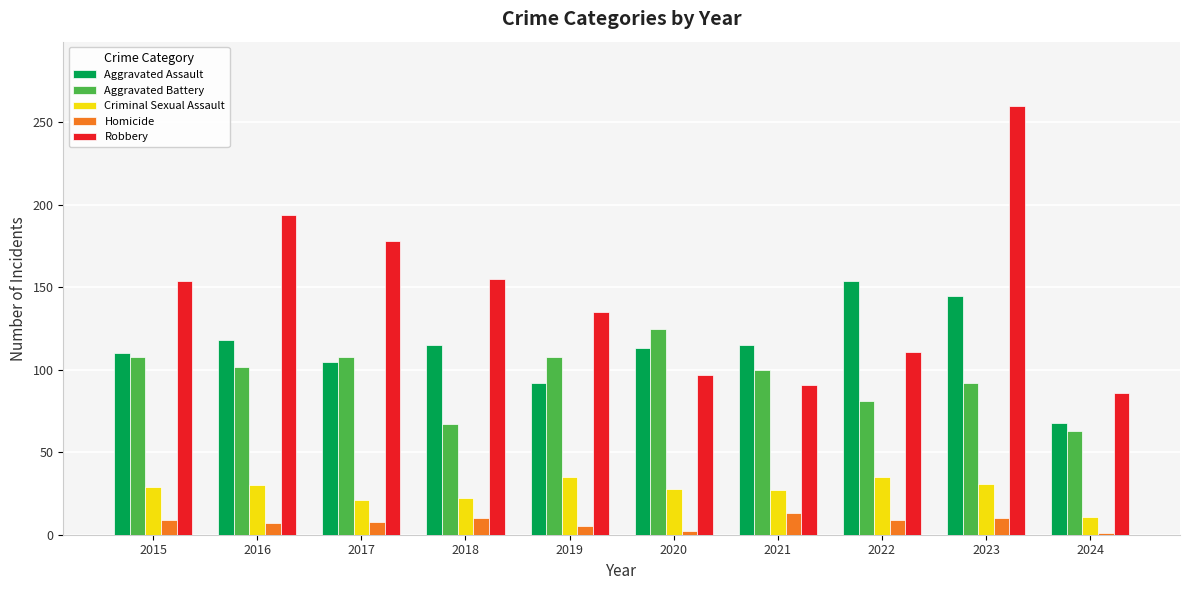

What are all the series names shown in the legend?

Aggravated Assault, Aggravated Battery, Criminal Sexual Assault, Homicide, Robbery